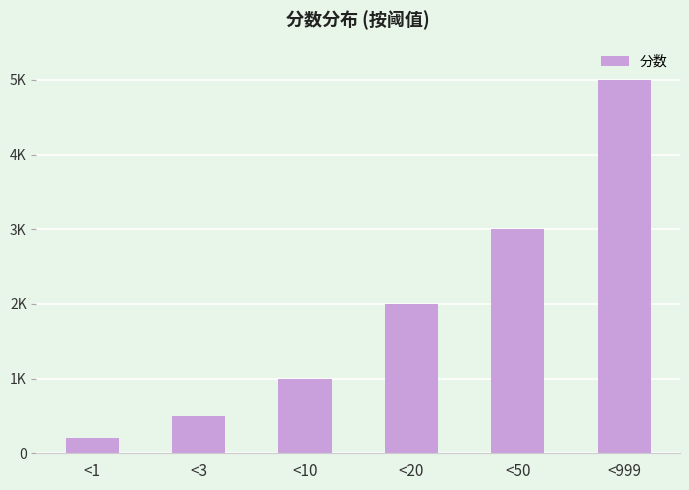

Does the chart contain any negative values?

No